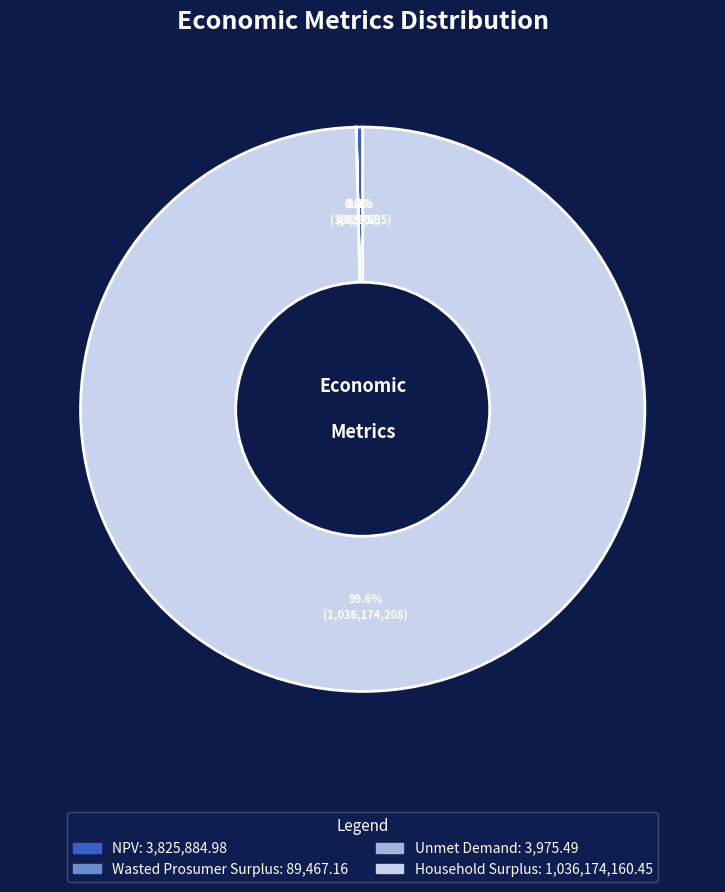

What is the largest slice in the pie chart?

Household Surplus